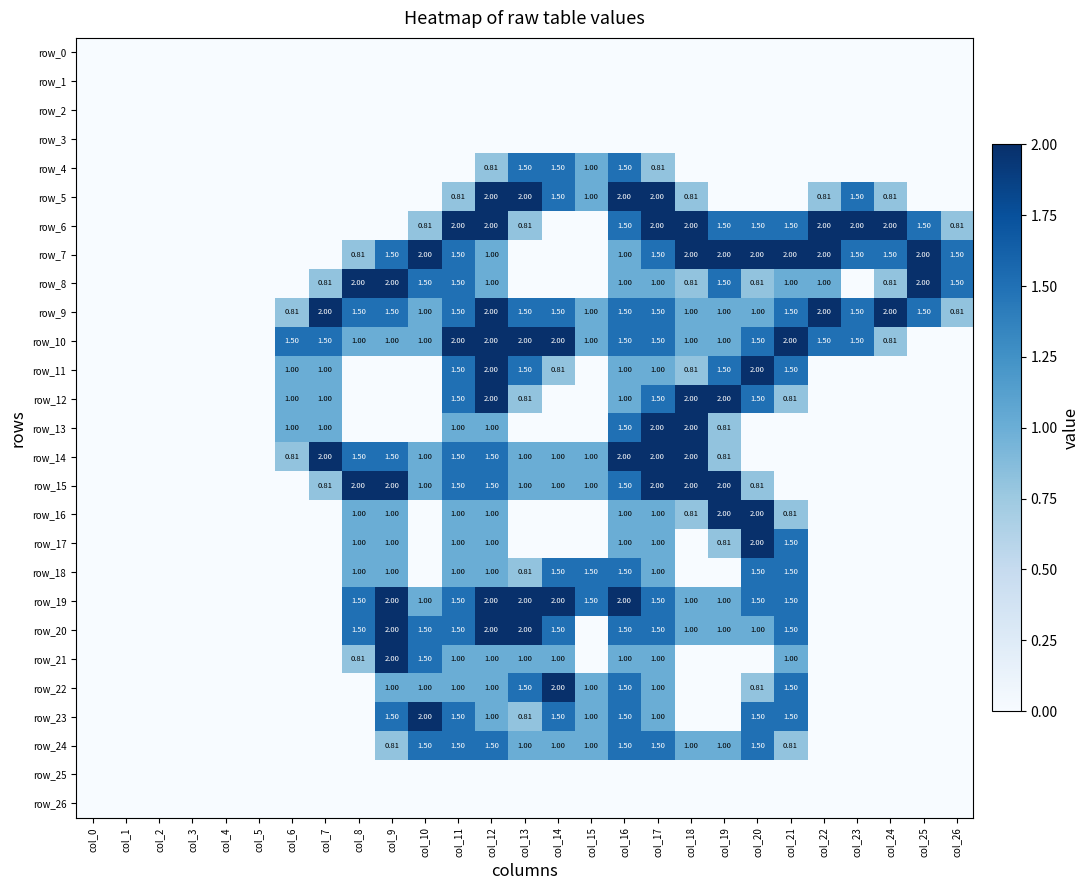

Which label corresponds to the largest value in the chart?

col_12